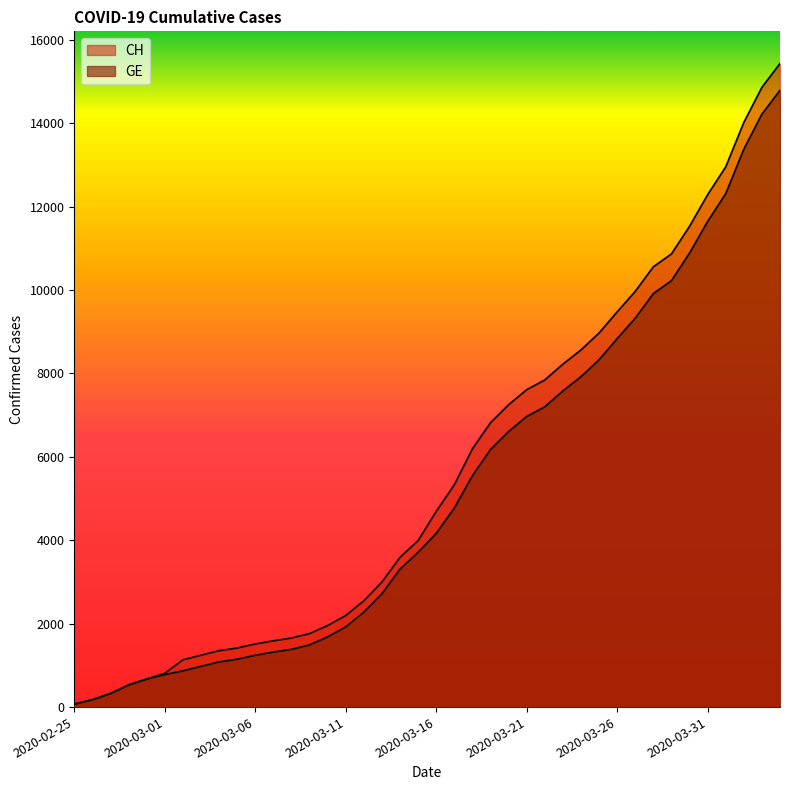

List the series in order of their peak value, lowest first.

GE, CH